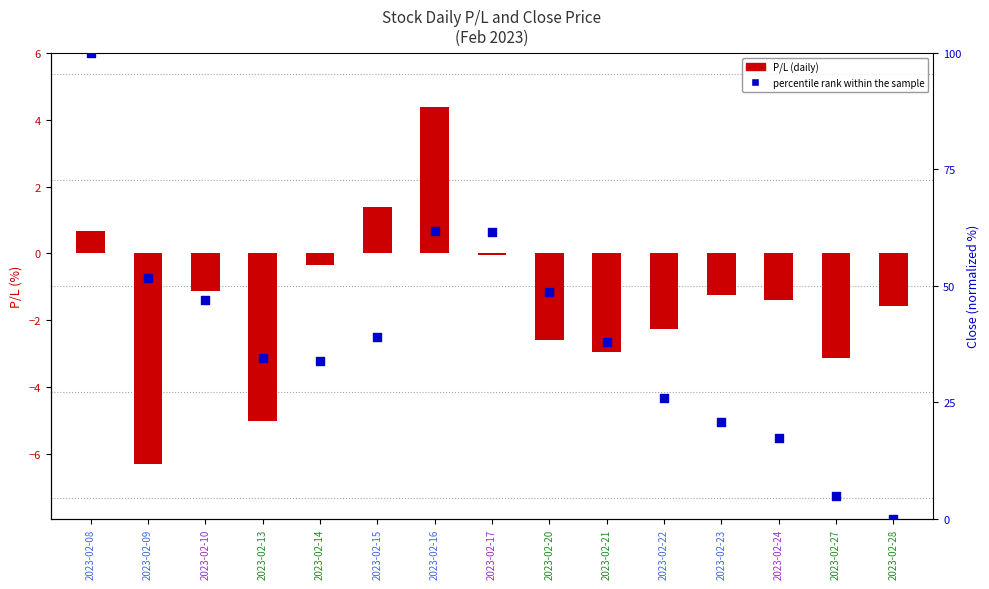

Which series has the largest total across all categories?

percentile rank within the sample